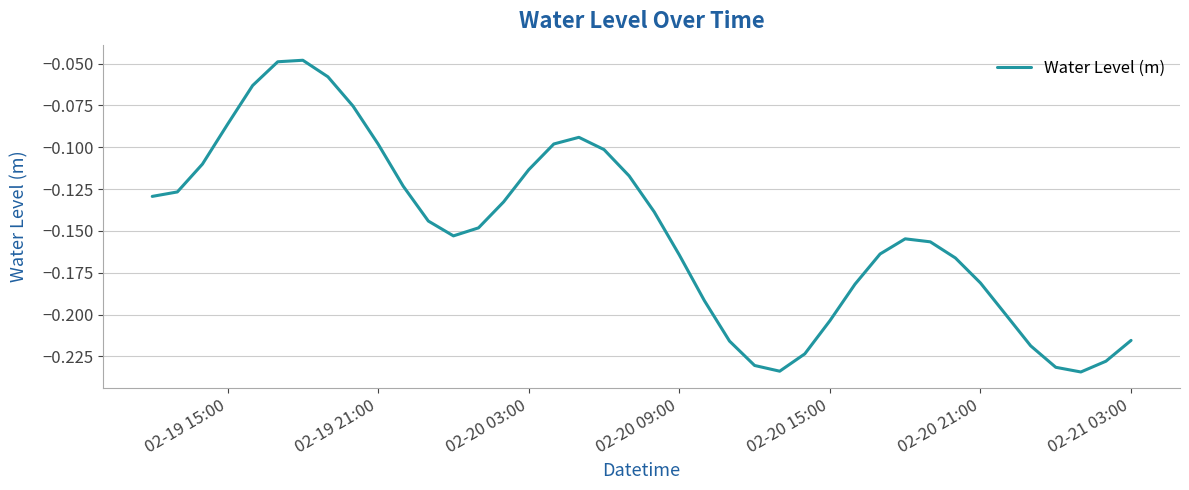

Does the chart display data point markers on the line(s)?

No